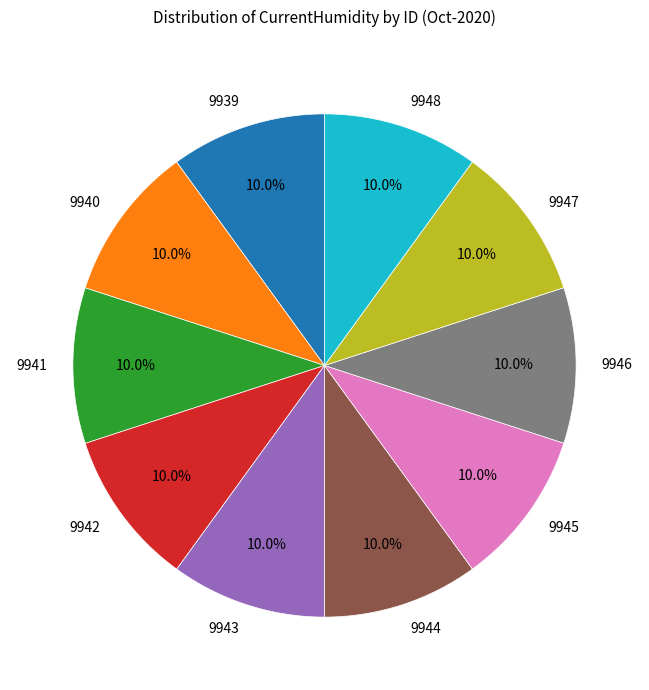

Approximately how many times larger is the value at 9942 compared to 9948?

1.0